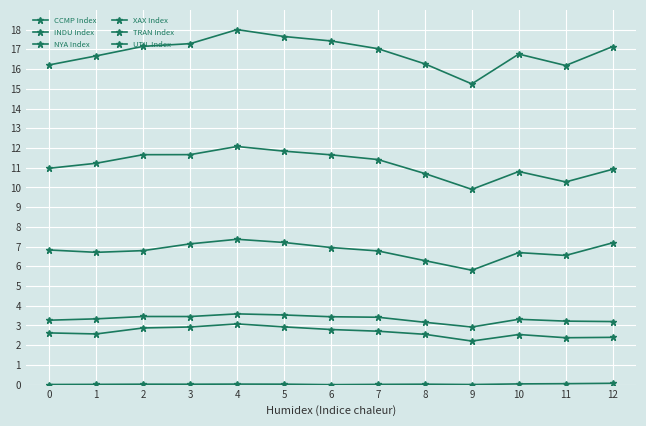

Is it true that XAX Index equals 2.9 at 2?

True